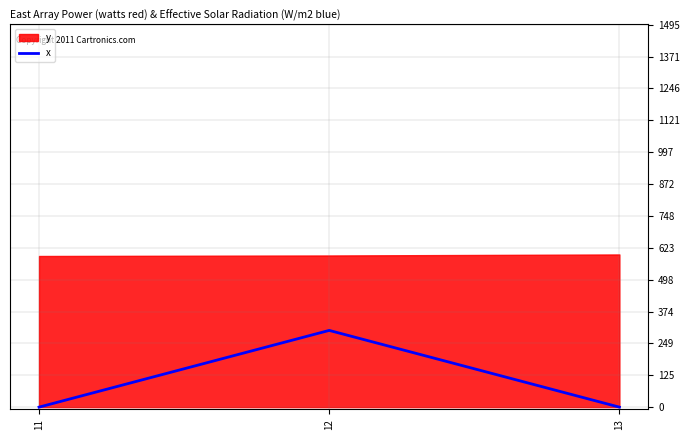

Reading left to right, what are all the values shown in this chart?

11=0	12=300	13=0